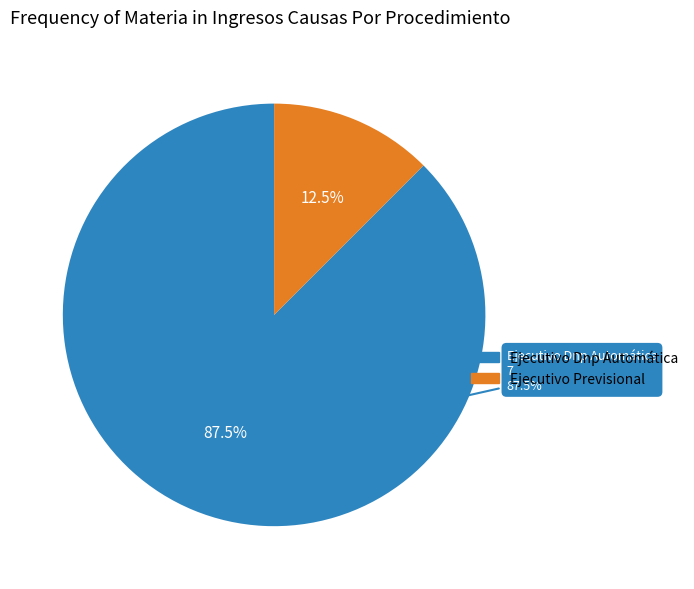

Between Ejecutivo Dnp Automática and Ejecutivo Previsional, which is larger?

Ejecutivo Dnp Automática